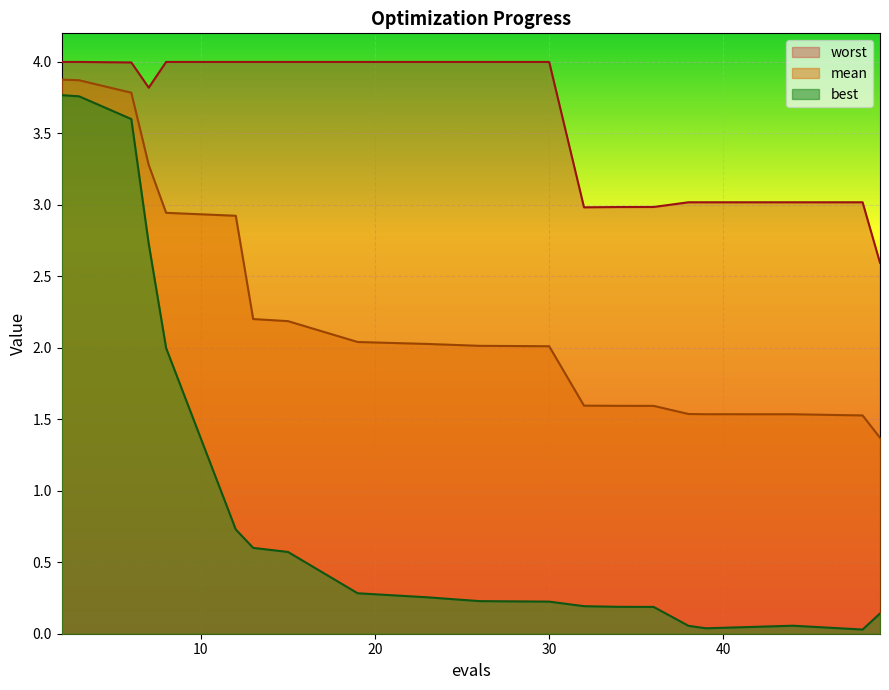

What is the sum of the best values at 23 and 26?

0.5